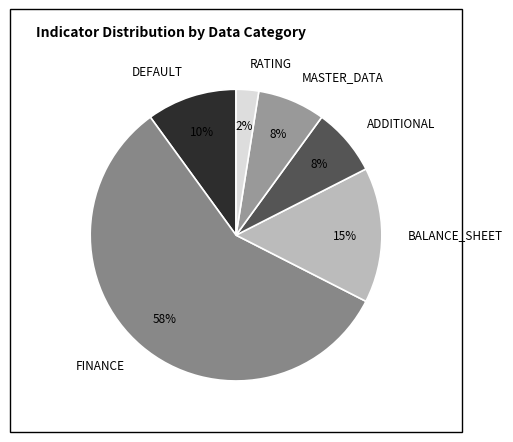

True or false: MASTER_DATA accounts for 1% of the total.

False